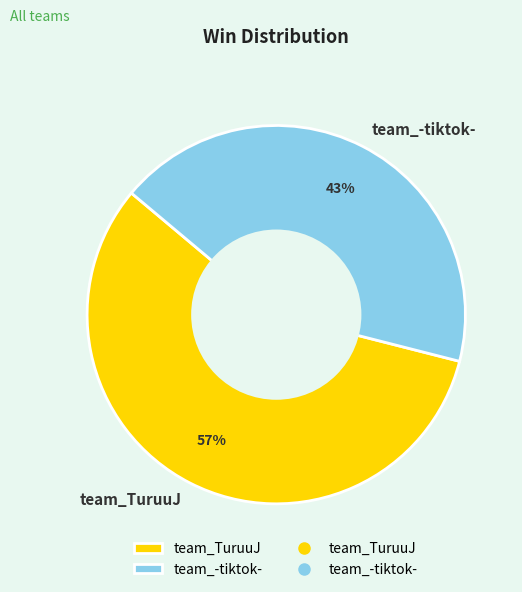

Combined, do team_TuruuJ and team_-tiktok- account for over 50%?

Yes